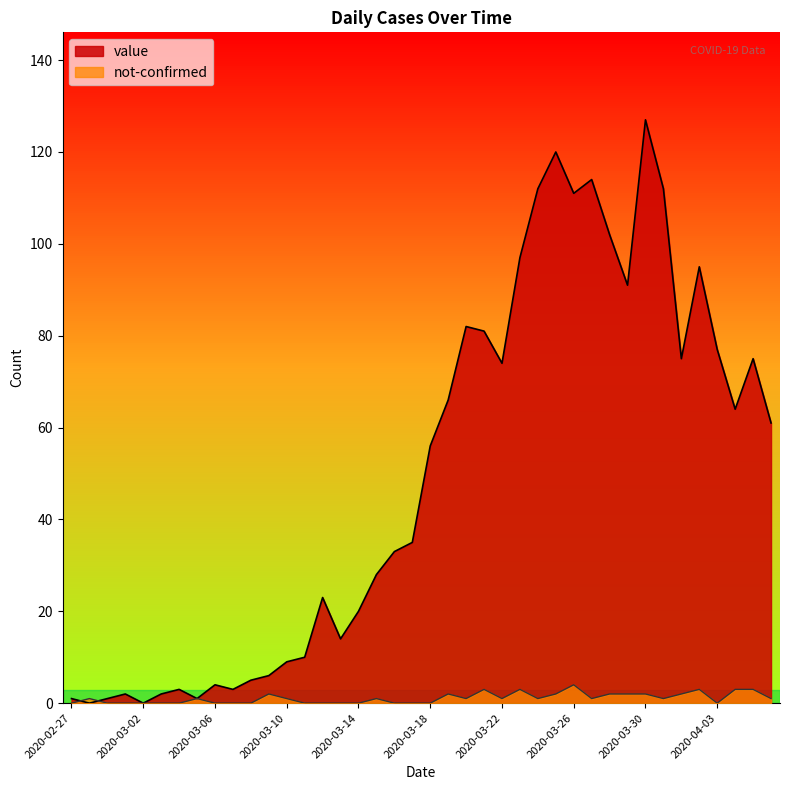

What position from the left is 2020-03-21?

24